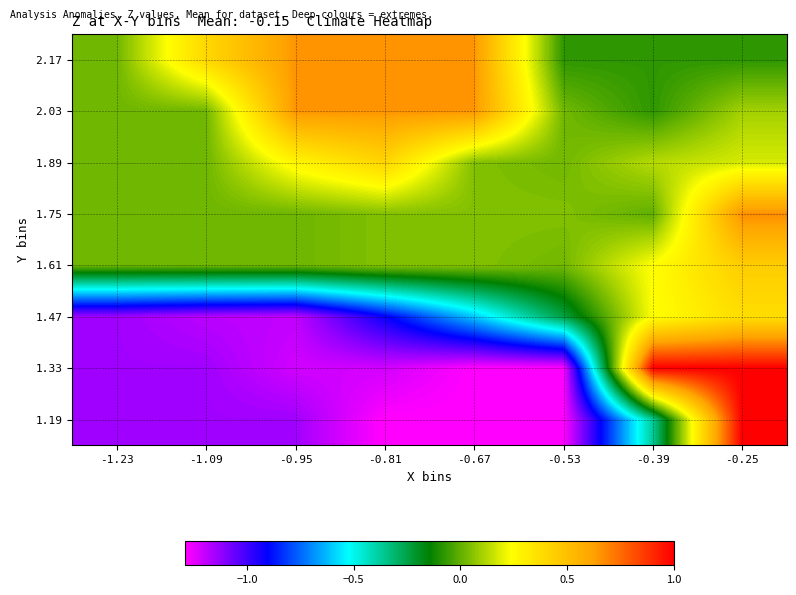

Reading left to right, list all the values displayed in this chart.

1.19: -1.23=-1.1	-1.09=-1.1	-0.95=-1.1	-0.81=-1.3	-0.67=-1.3	-0.53=-1.3	-0.39=-0.4	-0.25=1.0
1.33: -1.23=-1.1	-1.09=-1.1	-0.95=-1.2	-0.81=-1.2	-0.67=-1.3	-0.53=-1.3	-0.39=1.0	-0.25=1.0
1.47: -1.23=-1.1	-1.09=-1.2	-0.95=-1.2	-0.81=-0.9	-0.67=-0.6	-0.53=-0.2	-0.39=0.2	-0.25=0.4
1.61: -1.23=0.0	-1.09=0.0	-0.95=0.0	-0.81=0.1	-0.67=0.1	-0.53=0.0	-0.39=0.2	-0.25=0.4
1.75: -1.23=0.0	-1.09=0.0	-0.95=0.0	-0.81=0.1	-0.67=0.1	-0.53=0.1	-0.39=-0.0	-0.25=0.7
1.89: -1.23=0.0	-1.09=0.0	-0.95=0.3	-0.81=0.4	-0.67=0.1	-0.53=0.0	-0.39=0.1	-0.25=0.2
2.03: -1.23=0.0	-1.09=0.0	-0.95=0.7	-0.81=0.7	-0.67=0.7	-0.53=0.0	-0.39=-0.1	-0.25=0.1
2.17: -1.23=0.0	-1.09=0.4	-0.95=0.7	-0.81=0.7	-0.67=0.7	-0.53=-0.1	-0.39=-0.1	-0.25=-0.1